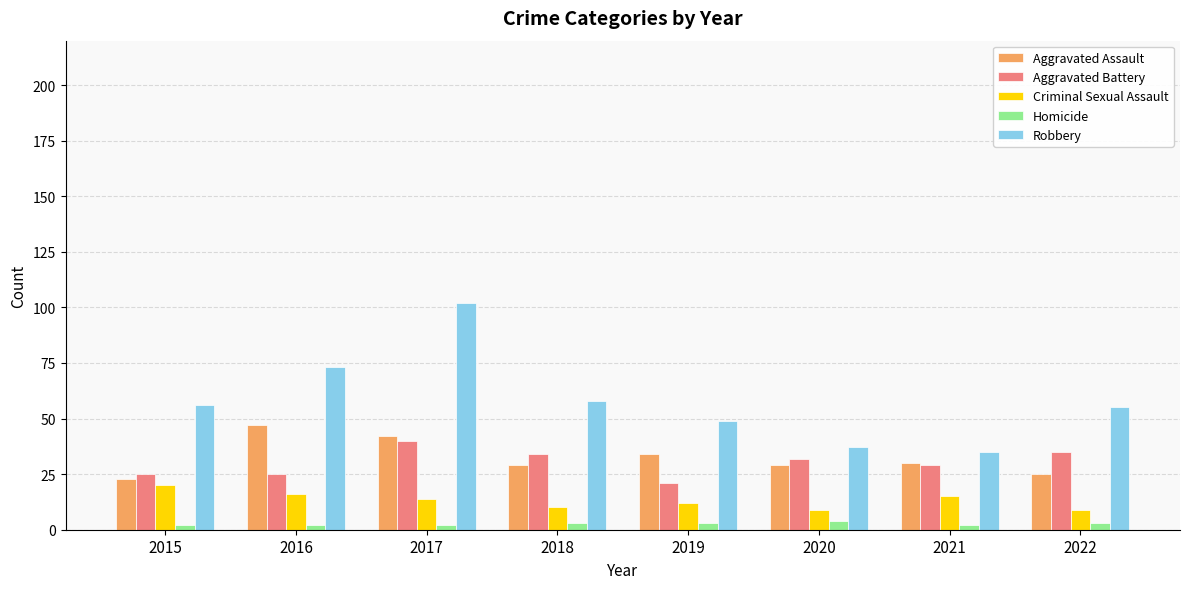

Which series has the widest spread of values?

Robbery